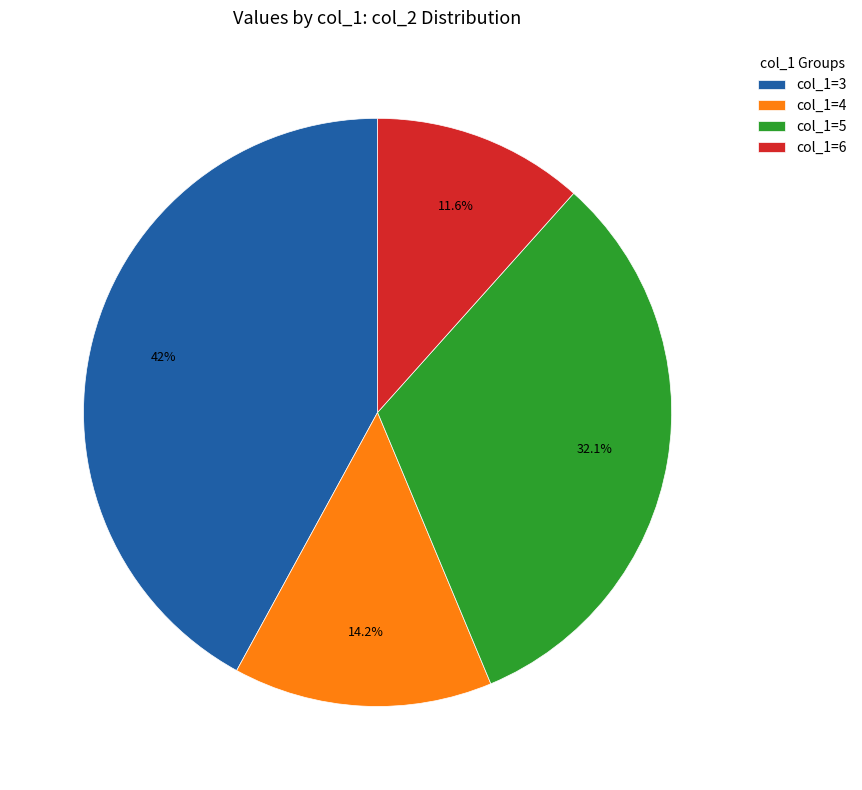

What portion of the pie excludes col_1=3?

58.0%